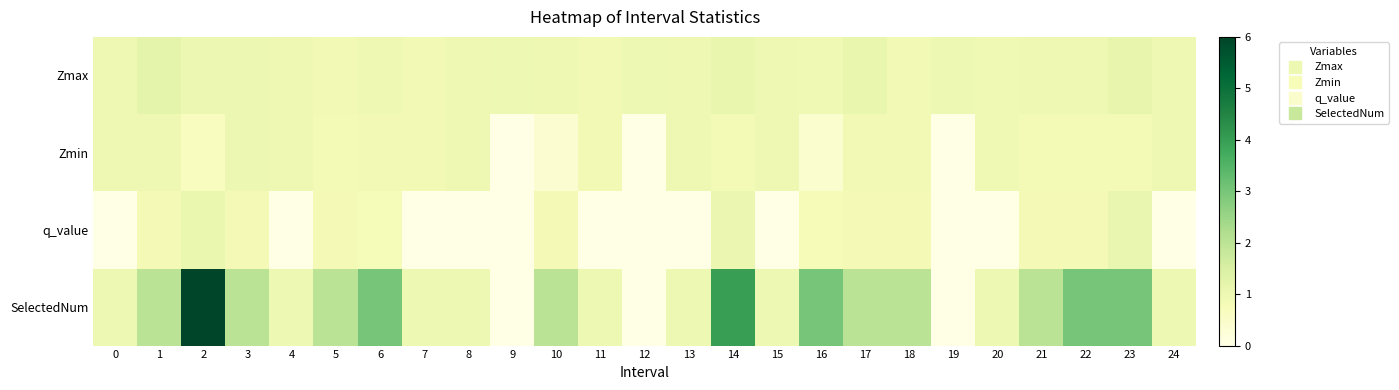

Reading left to right, extract all data points from this chart.

Zmax: 0=1.0	1=1.2	2=1.0	3=1.0	4=1.0	5=0.9	6=1.0	7=0.9	8=1.0	9=1.0	10=0.9	11=0.9	12=1.0	13=1.0	14=1.1	15=1.0	16=0.9	17=1.1	18=0.9	19=1.0	20=0.9	21=0.9	22=0.9	23=1.1	24=0.9
Zmin: 0=1.0	1=1.0	2=0.6	3=1.0	4=1.0	5=0.9	6=0.9	7=0.9	8=1.0	9=0.0	10=0.4	11=0.9	12=0.0	13=1.0	14=0.9	15=1.0	16=0.4	17=0.9	18=0.9	19=0.0	20=0.9	21=0.9	22=0.8	23=0.8	24=0.9
q_value: 0=0.0	1=0.8	2=1.1	3=0.8	4=0.0	5=0.8	6=0.8	7=0.0	8=0.0	9=0.0	10=0.8	11=0.0	12=0.0	13=0.0	14=1.0	15=0.0	16=0.8	17=0.8	18=0.8	19=0.0	20=0.0	21=0.8	22=0.8	23=1.1	24=0.0
SelectedNum: 0=1.0	1=2.0	2=6.0	3=2.0	4=1.0	5=2.0	6=3.0	7=1.0	8=1.0	9=0.0	10=2.0	11=1.0	12=0.0	13=1.0	14=4.0	15=1.0	16=3.0	17=2.0	18=2.0	19=0.0	20=1.0	21=2.0	22=3.0	23=3.0	24=1.0